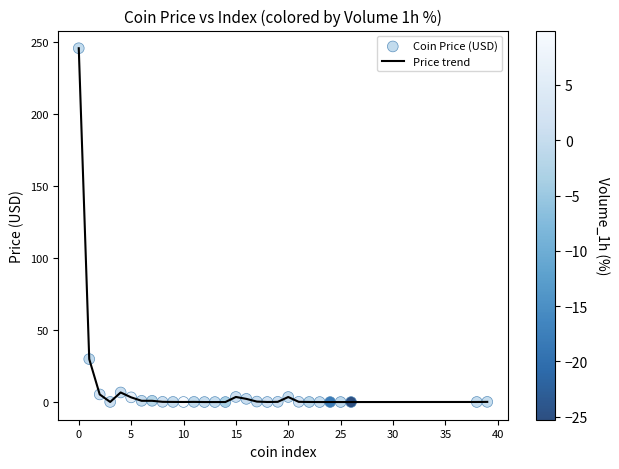

What is the difference between the maximum and minimum values?

245.6